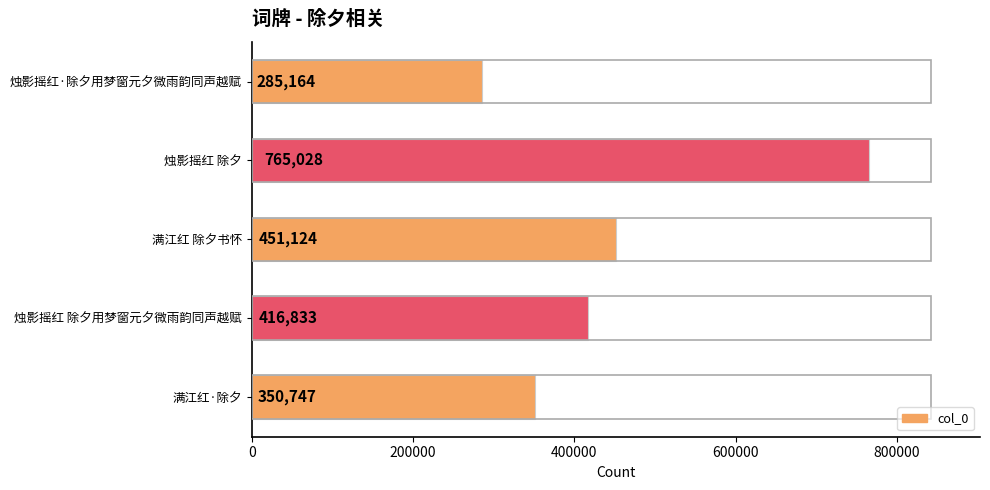

What is the value of the 4th bar from the top?

416833